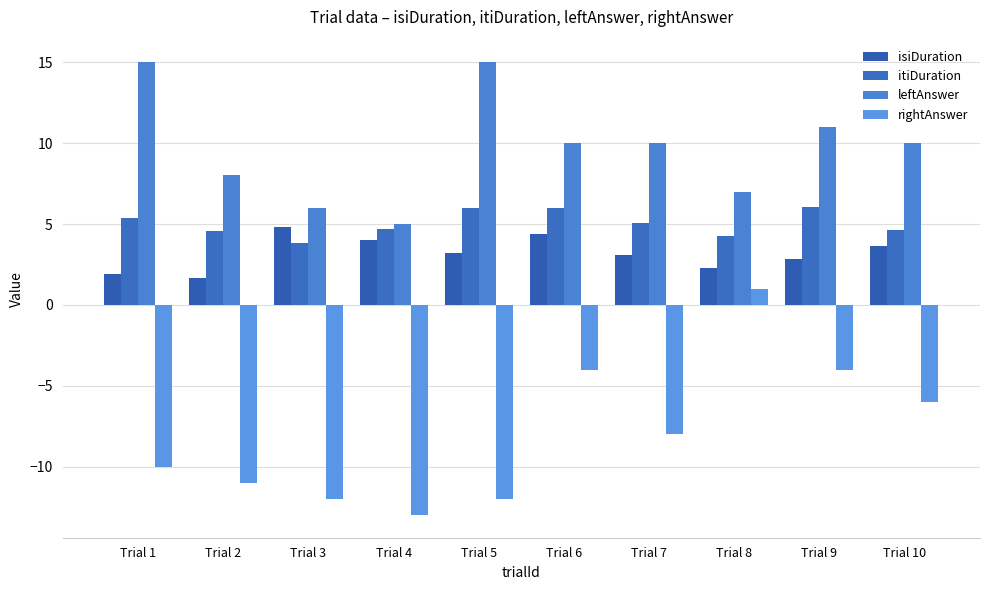

Is it true that leftAnswer equals 25.6 at Trial 1?

False